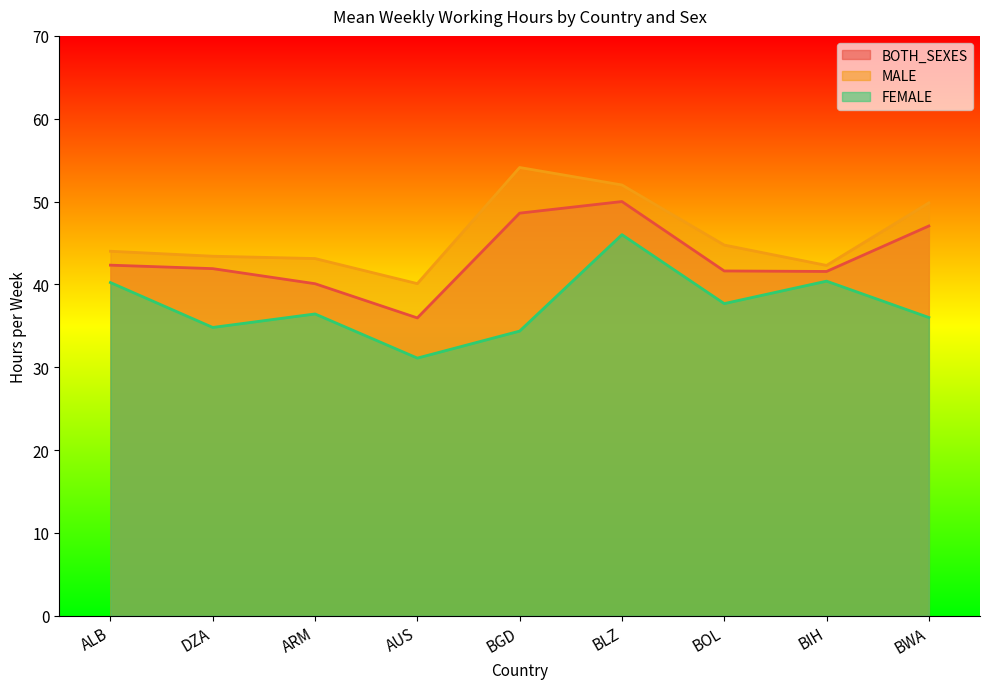

What is the value of the BOTH_SEXES point at the 4th from the left?

36.0